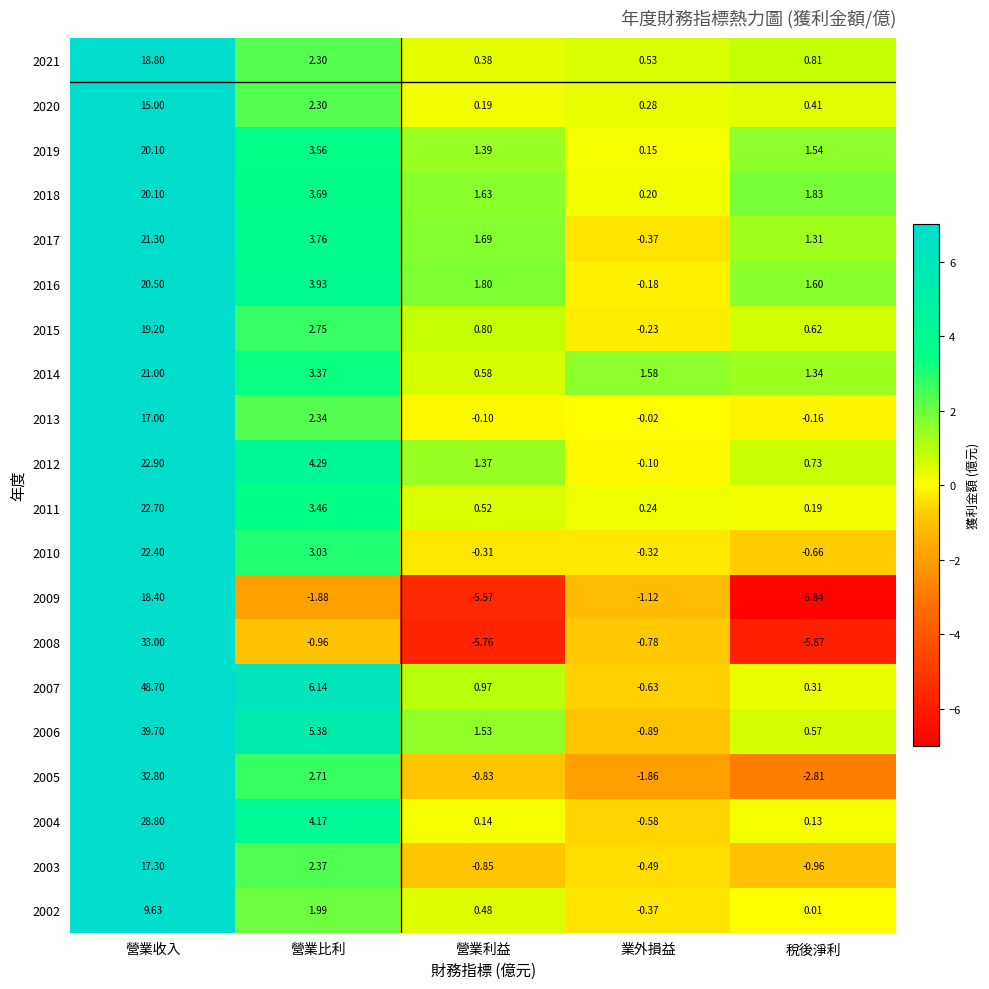

At which category is the sum across all series the highest?

營業收入